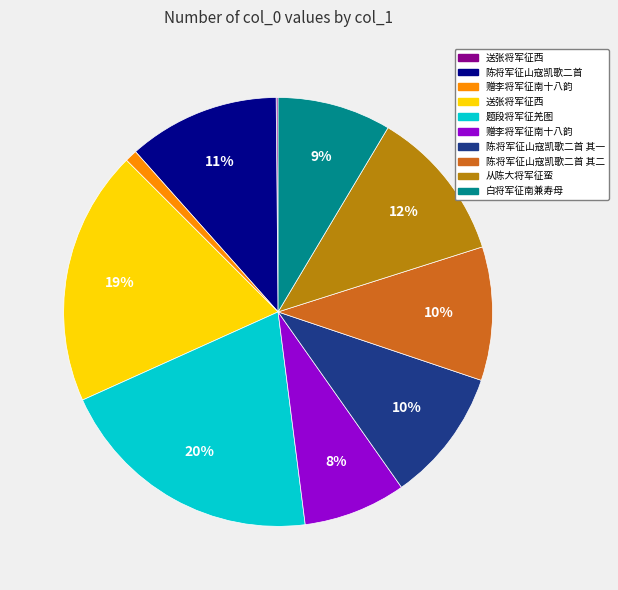

To the nearest percent, what is the difference between the largest and smallest slice percentages?

20%